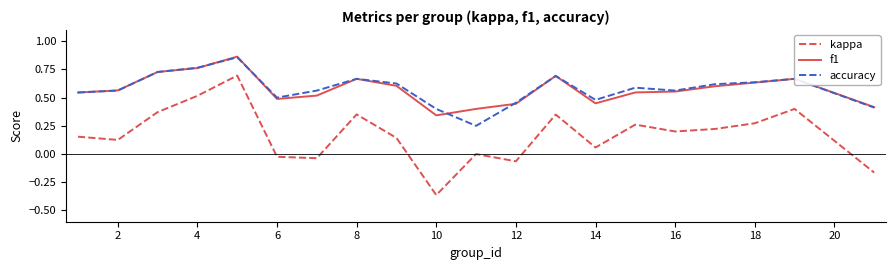

Which series has the widest spread of values?

kappa